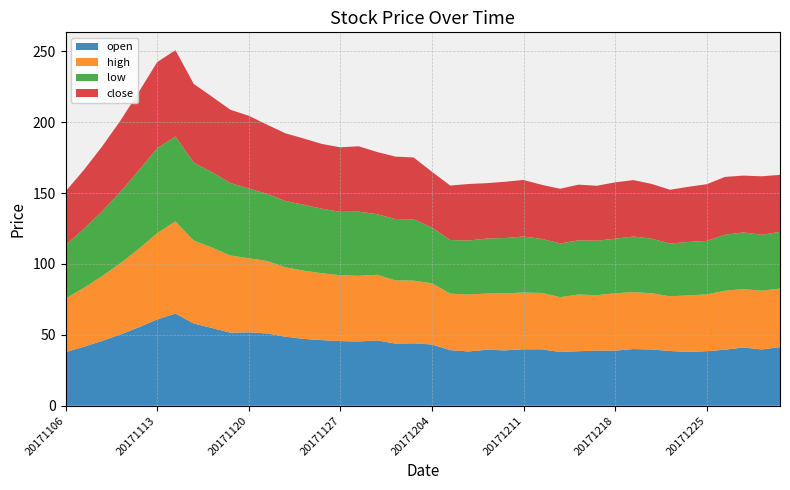

Reading left to right, transcribe all the data shown in this chart.

open: 20171106=37.8	20171107=41.6	20171108=45.7	20171109=50.3	20171110=55.3	20171113=60.9	20171114=65.0	20171115=58.0	20171116=54.8	20171117=51.5	20171120=51.8	20171121=51.0	20171122=48.7	20171123=47.2	20171124=46.3	20171127=45.6	20171128=45.3	20171129=46.1	20171130=43.9	20171201=44.0	20171204=43.2	20171205=39.2	20171206=38.3	20171207=39.5	20171208=39.1	20171211=39.8	20171212=39.8	20171213=37.9	20171214=38.5	20171215=38.9	20171218=38.9	20171219=40.0	20171220=39.7	20171221=38.6	20171222=38.0	20171225=38.5	20171226=39.5	20171227=41.1	20171228=39.7	20171229=41.3
high: 20171106=37.8	20171107=41.6	20171108=45.7	20171109=50.3	20171110=55.3	20171113=60.9	20171114=65.0	20171115=58.5	20171116=56.8	20171117=54.5	20171120=52.3	20171121=51.1	20171122=49.0	20171123=48.1	20171124=47.2	20171127=46.5	20171128=46.3	20171129=46.3	20171130=44.6	20171201=44.2	20171204=43.2	20171205=39.9	20171206=40.1	20171207=39.6	20171208=40.2	20171211=40.0	20171212=39.8	20171213=38.7	20171214=40.0	20171215=39.1	20171218=40.5	20171219=40.2	20171220=39.7	20171221=38.6	20171222=39.9	20171225=40.1	20171226=41.6	20171227=41.2	20171228=41.5	20171229=41.3
low: 20171106=37.8	20171107=41.6	20171108=45.7	20171109=50.3	20171110=55.3	20171113=59.8	20171114=60.0	20171115=55.0	20171116=53.1	20171117=51.1	20171120=49.2	20171121=47.4	20171122=46.7	20171123=46.5	20171124=45.5	20171127=44.7	20171128=45.3	20171129=42.8	20171130=43.2	20171201=43.3	20171204=39.3	20171205=37.8	20171206=38.1	20171207=38.8	20171208=39.1	20171211=39.5	20171212=38.1	20171213=37.9	20171214=38.2	20171215=38.4	20171218=38.5	20171219=39.2	20171220=38.5	20171221=37.2	20171222=37.7	20171225=37.7	20171226=39.5	20171227=40.0	20171228=39.4	20171229=40.1
close: 20171106=37.8	20171107=41.6	20171108=45.7	20171109=50.3	20171110=55.3	20171113=60.9	20171114=60.9	20171115=55.5	20171116=53.3	20171117=51.7	20171120=51.3	20171121=48.9	20171122=47.8	20171123=46.7	20171124=45.7	20171127=45.6	20171128=46.1	20171129=43.9	20171130=44.0	20171201=43.6	20171204=39.4	20171205=38.4	20171206=39.9	20171207=39.1	20171208=39.7	20171211=39.9	20171212=38.1	20171213=38.6	20171214=39.3	20171215=38.8	20171218=39.8	20171219=39.8	20171220=38.6	20171221=38.0	20171222=38.9	20171225=40.0	20171226=40.8	20171227=40.1	20171228=41.3	20171229=40.2